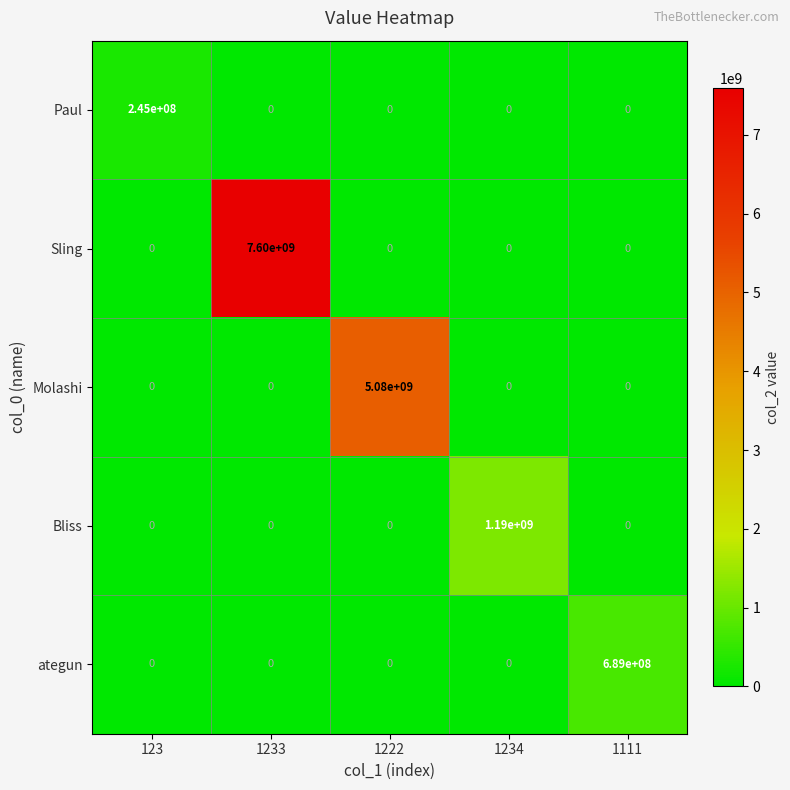

What is the difference between the maximum and second lowest values in the Molashi series?

5080000000